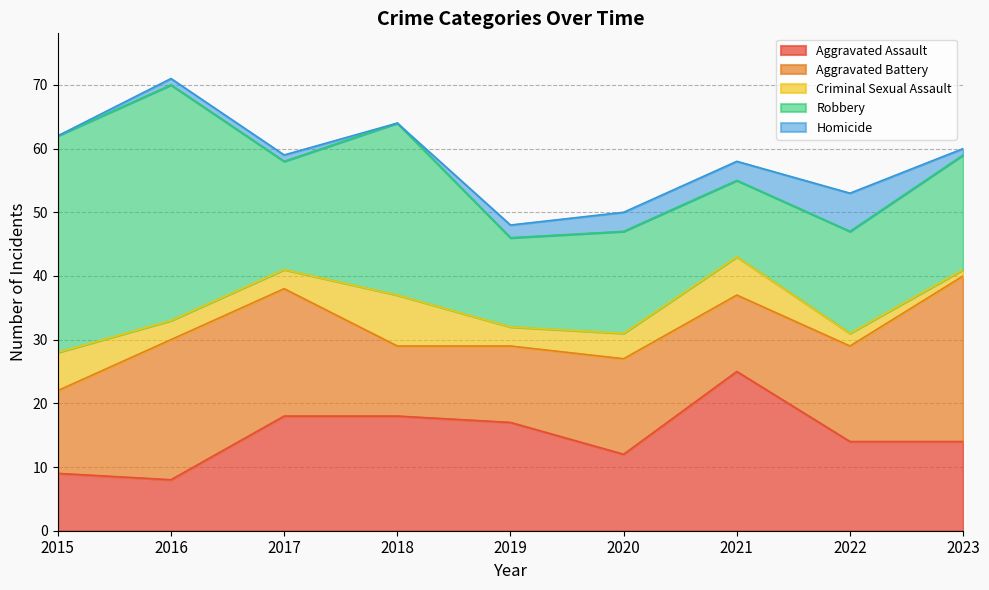

List the series in order of their peak value, lowest first.

Homicide, Criminal Sexual Assault, Aggravated Assault, Aggravated Battery, Robbery